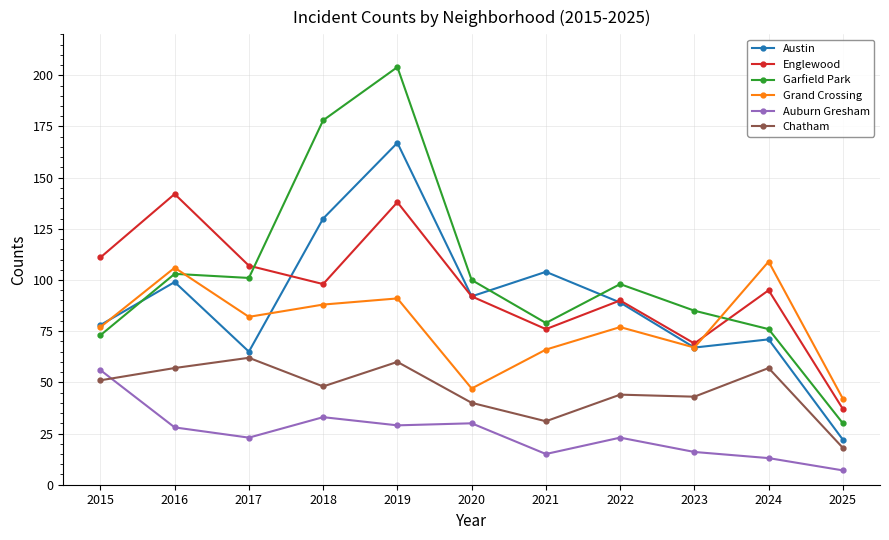

The value of Chatham at 2015 is 51. True or false?

True